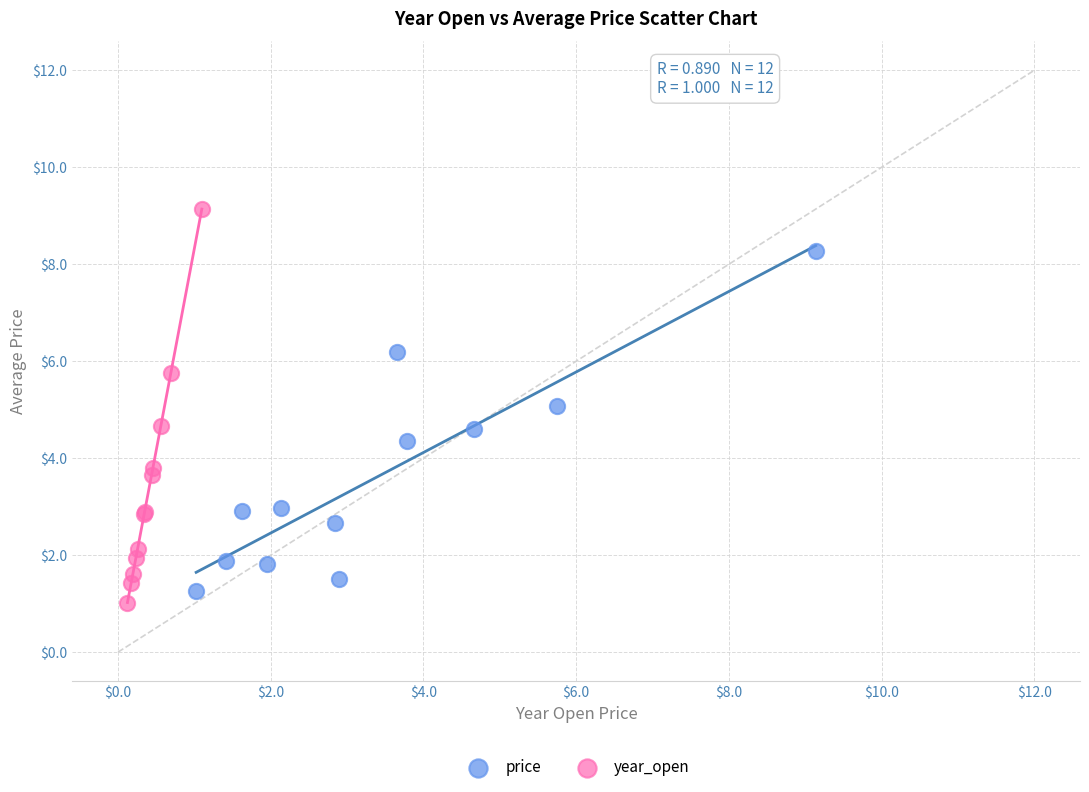

Which series reaches the minimum Y coordinate?

year_open